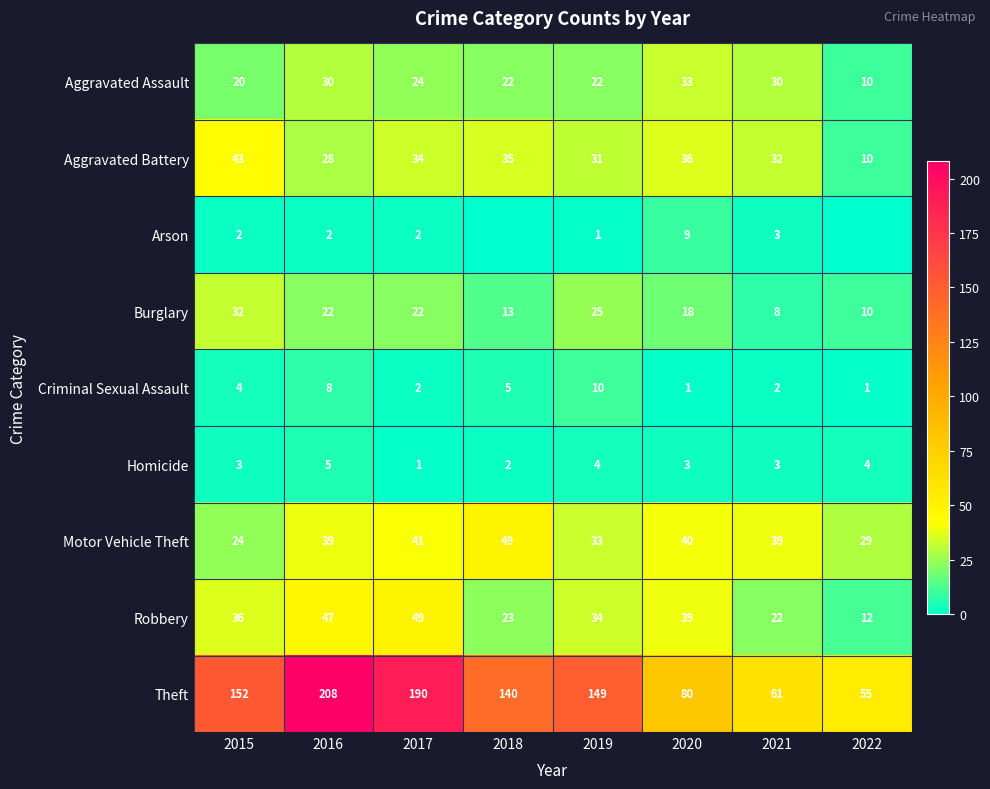

What is the total value across all series at 2021?

200